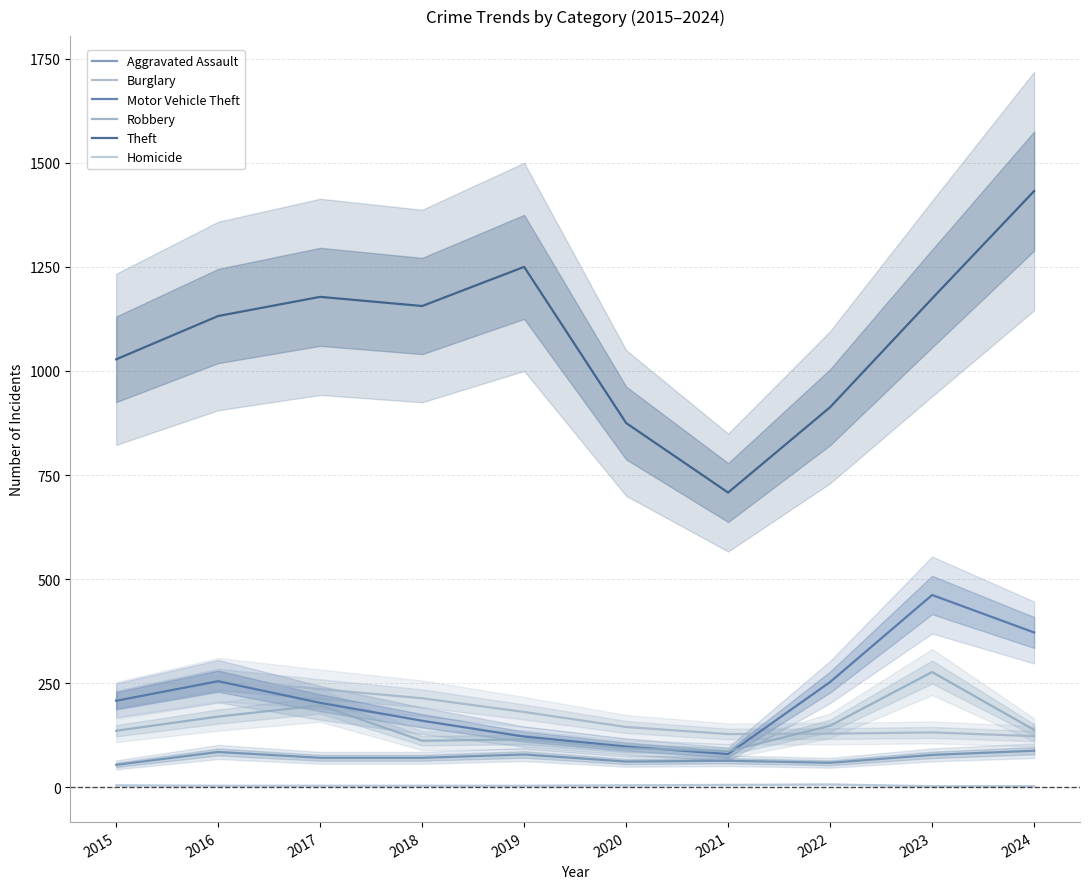

Which series has the widest spread of values?

Theft